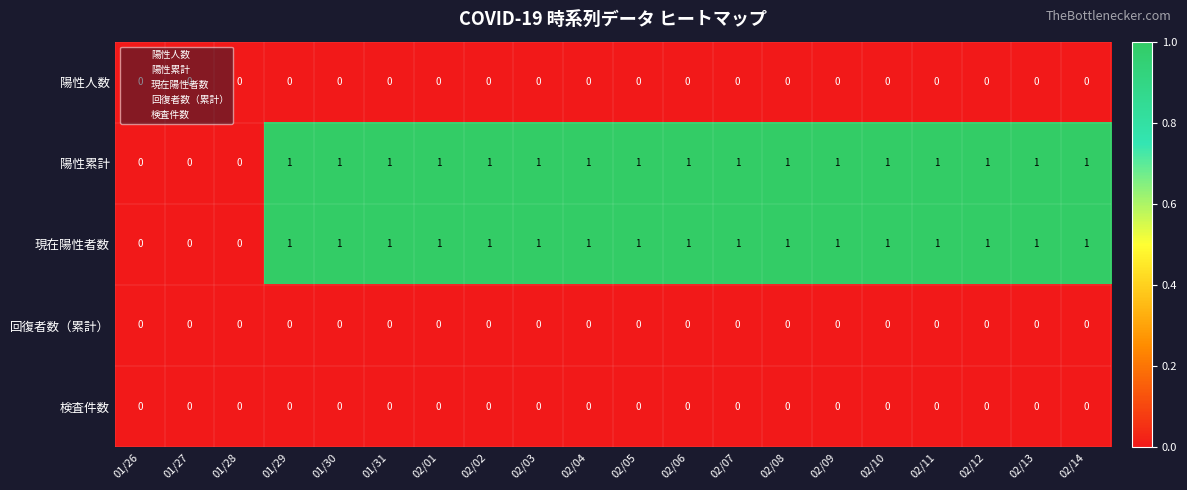

How many data points in 陽性累計 are less than 1?

3